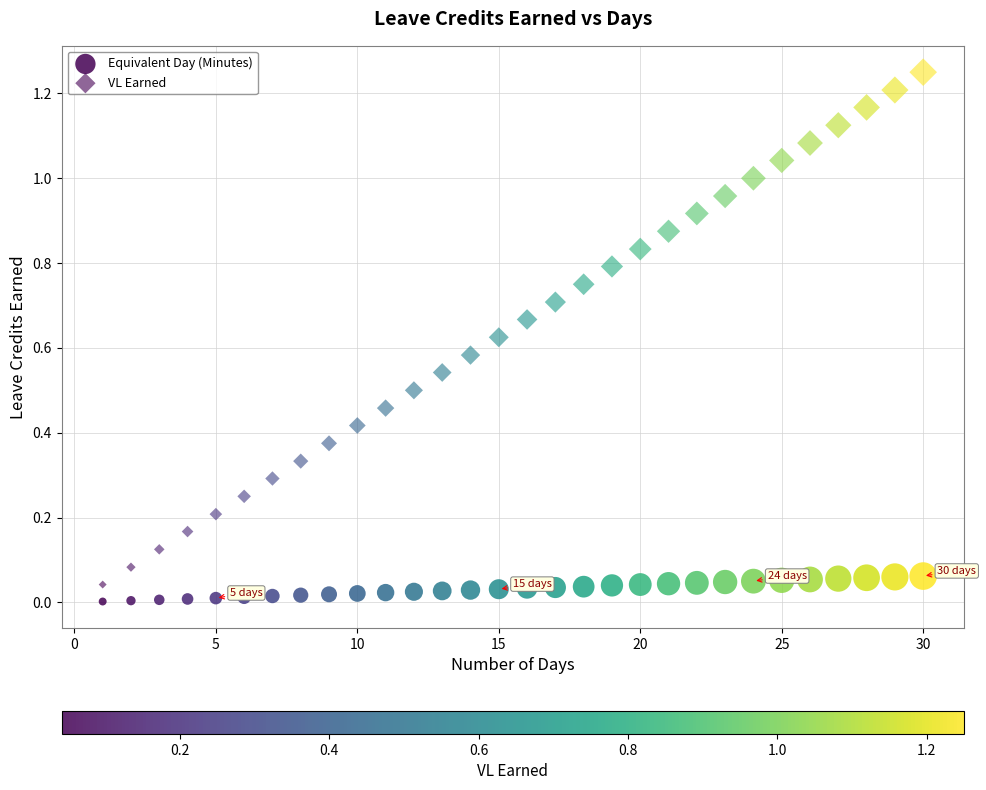

How many points are shown in the scatter plot?

60